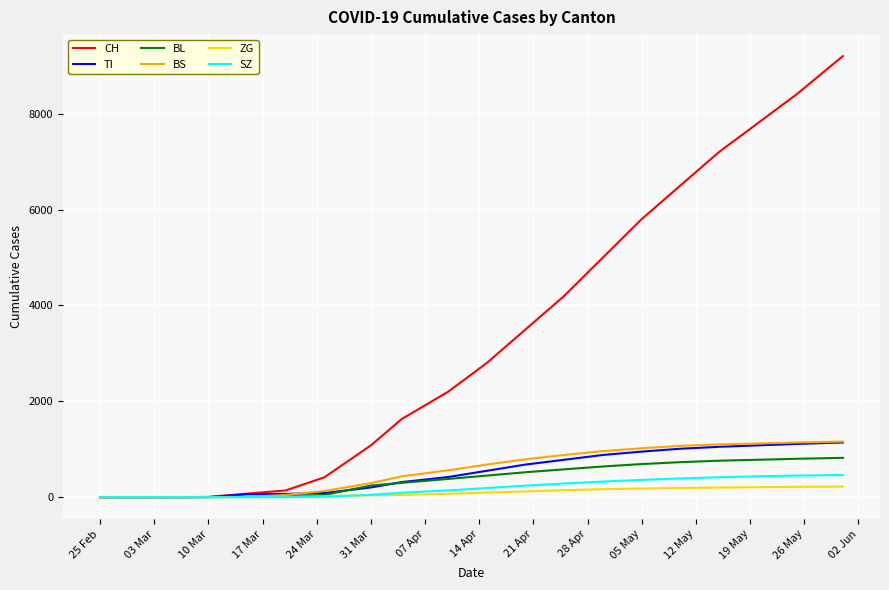

Which series has the largest total across all categories?

CH